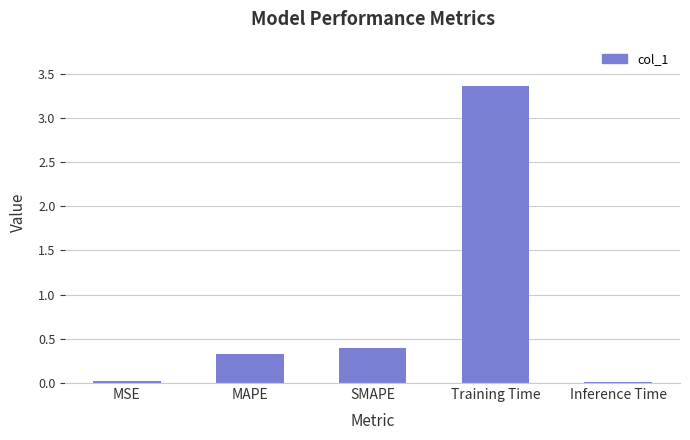

The value at SMAPE is 0.4. True or false?

True